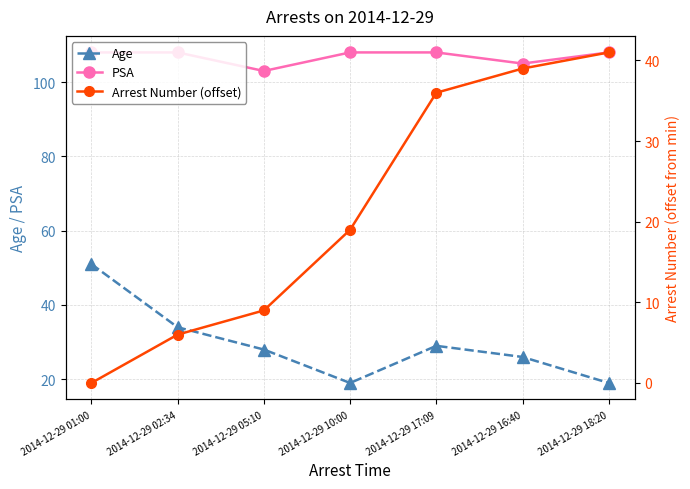

What is the difference between the highest and lowest values at 2014-12-29 18:20?

89